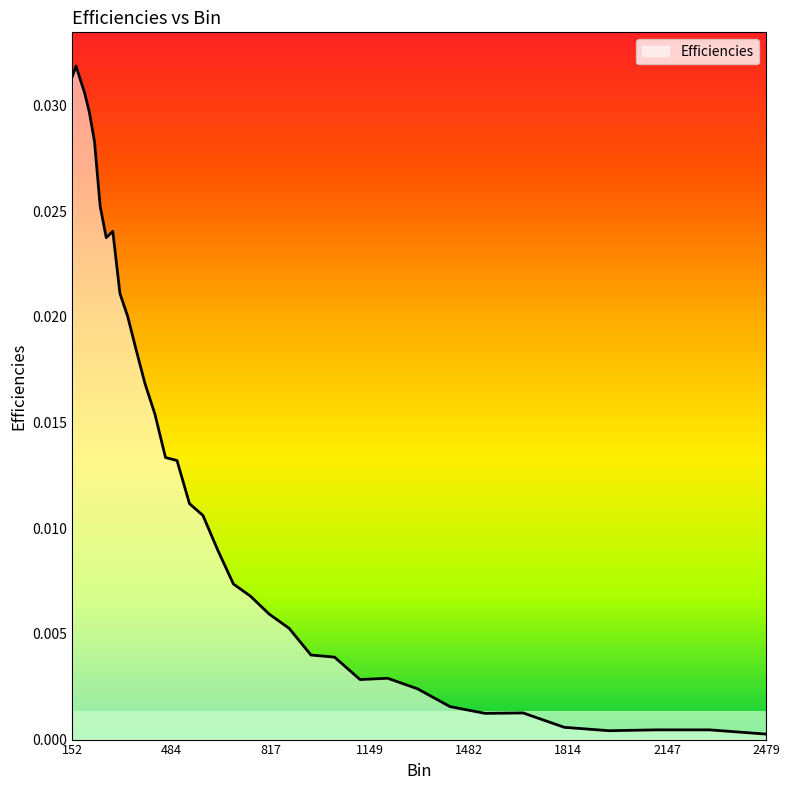

How many distinct data groups are displayed?

1